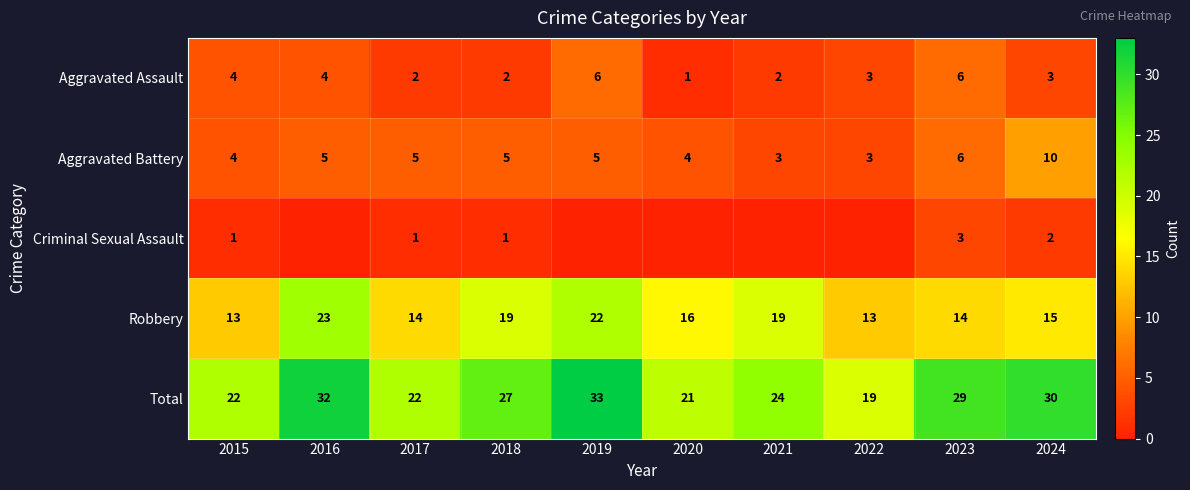

Which category has the highest value in the Total series?

2019